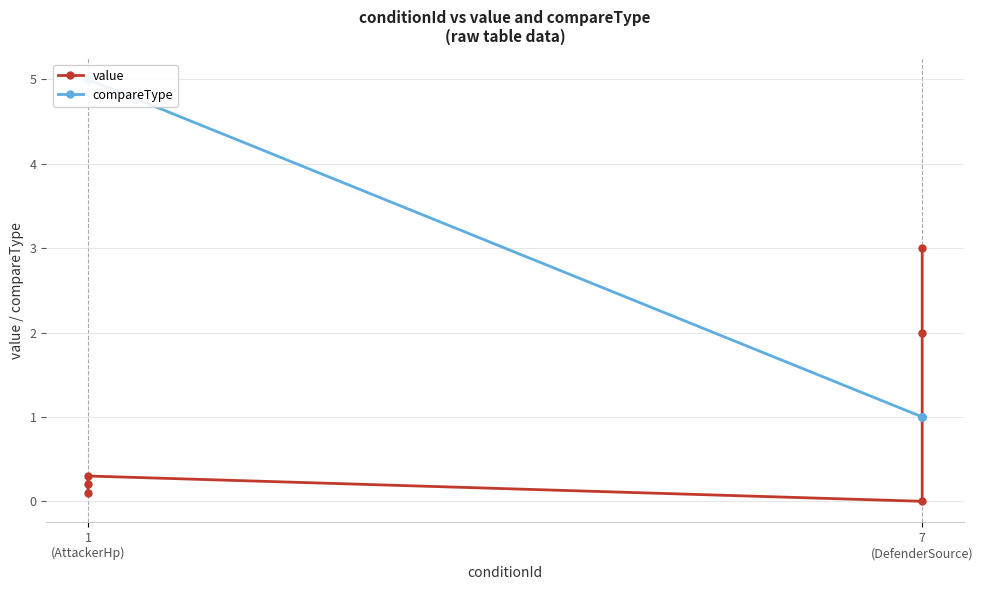

How many lines are shown in the chart?

2